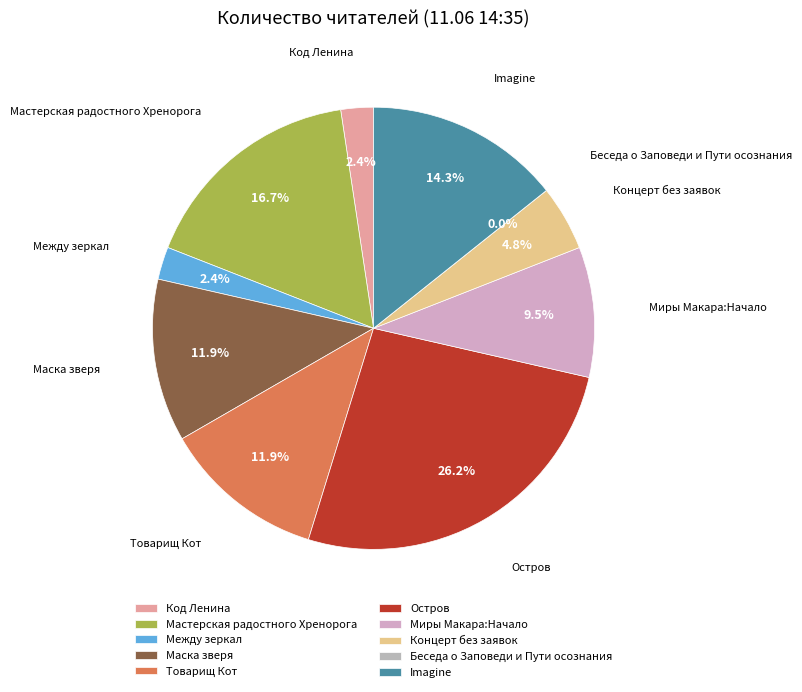

Combined, what portion of the pie is Imagine and Мастерская радостного Хренорога?

31.0%